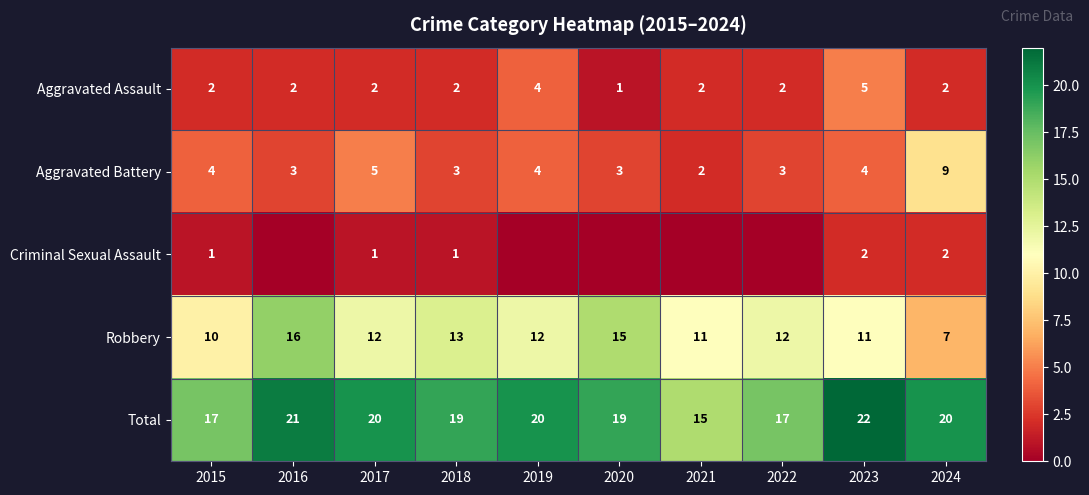

Which label corresponds to the largest value in the chart?

2023